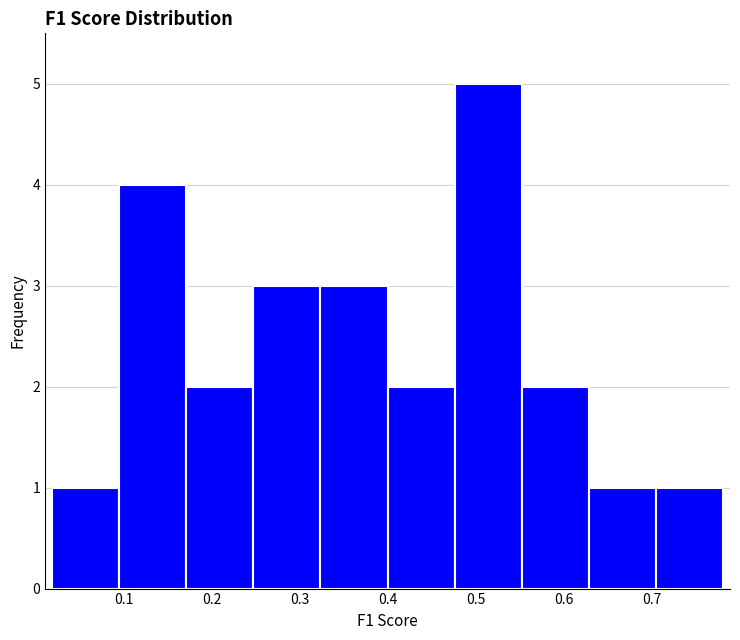

Reading left to right, list every bar in this chart as the range it spans on the x-axis followed by its height. Neither the bar edges nor the heights are printed on the chart, so give them approximately, as read against the axes.

0.02 to 0.09: 1
0.09 to 0.17: 4
0.17 to 0.25: 2
0.25 to 0.32: 3
0.32 to 0.40: 3
0.40 to 0.48: 2
0.48 to 0.55: 5
0.55 to 0.63: 2
0.63 to 0.70: 1
0.70 to 0.78: 1